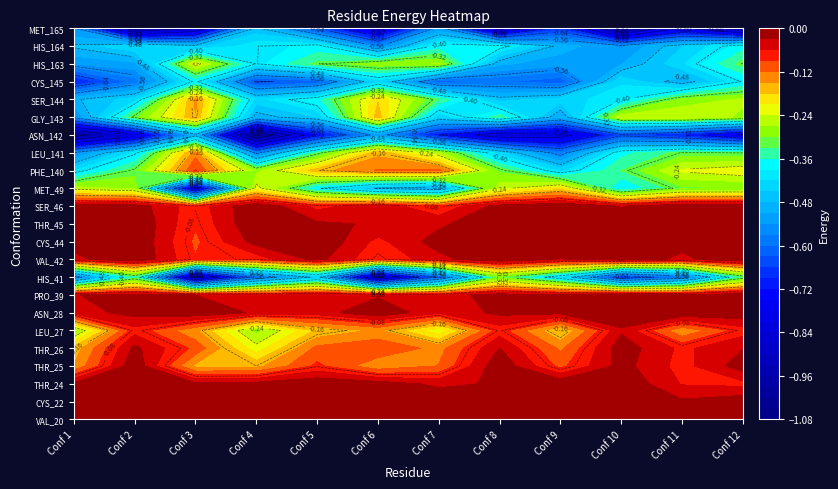

The SER_144 series shows -0.7 at 3. True or false?

False